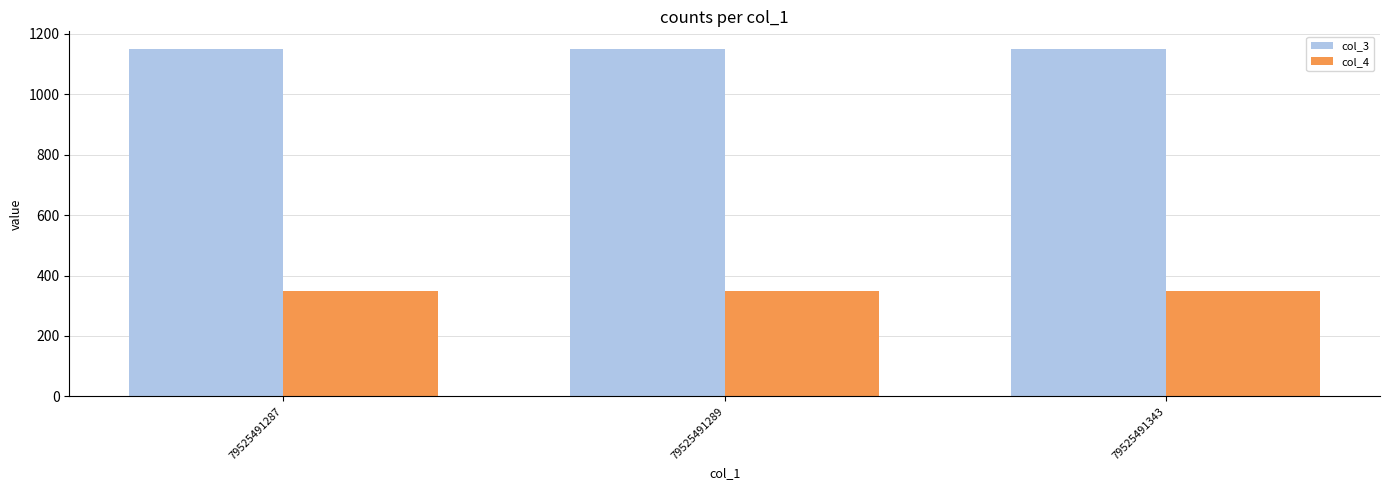

The col_3 series shows 1150 at 79525491343. True or false?

True